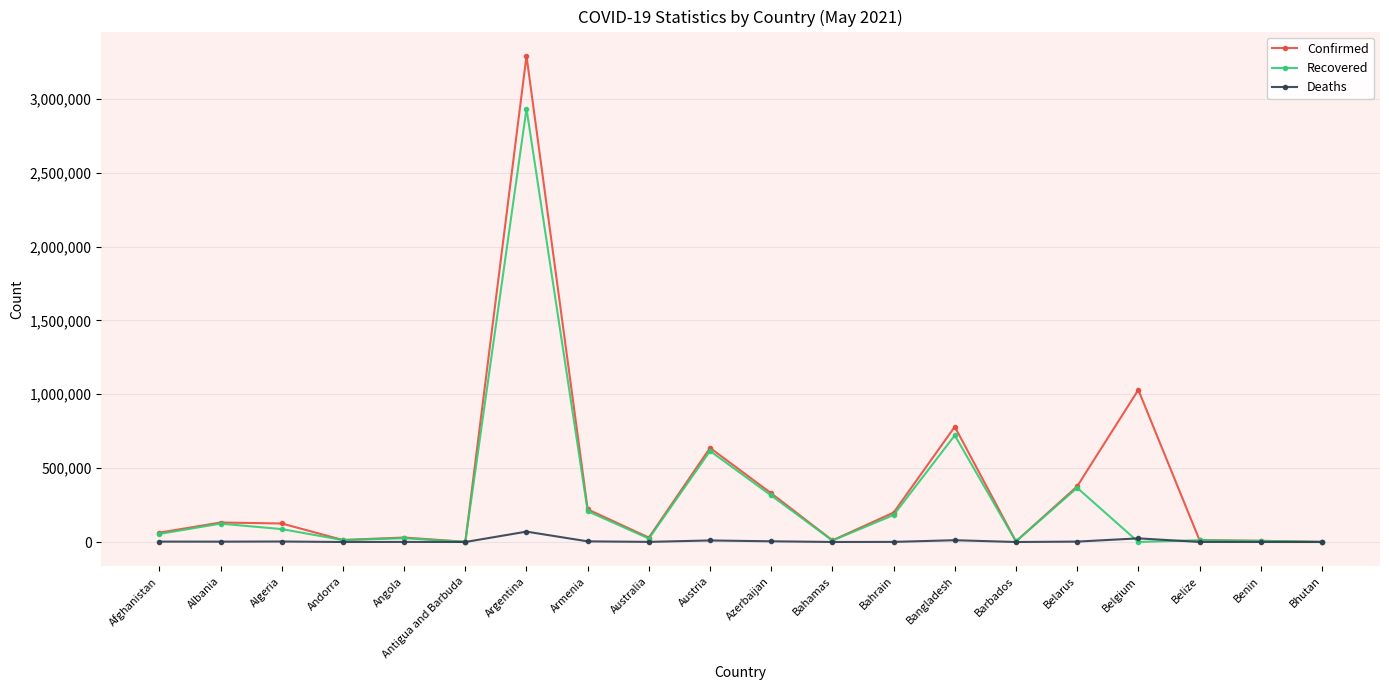

True or false: Confirmed has more than 0 interior local peaks.

True